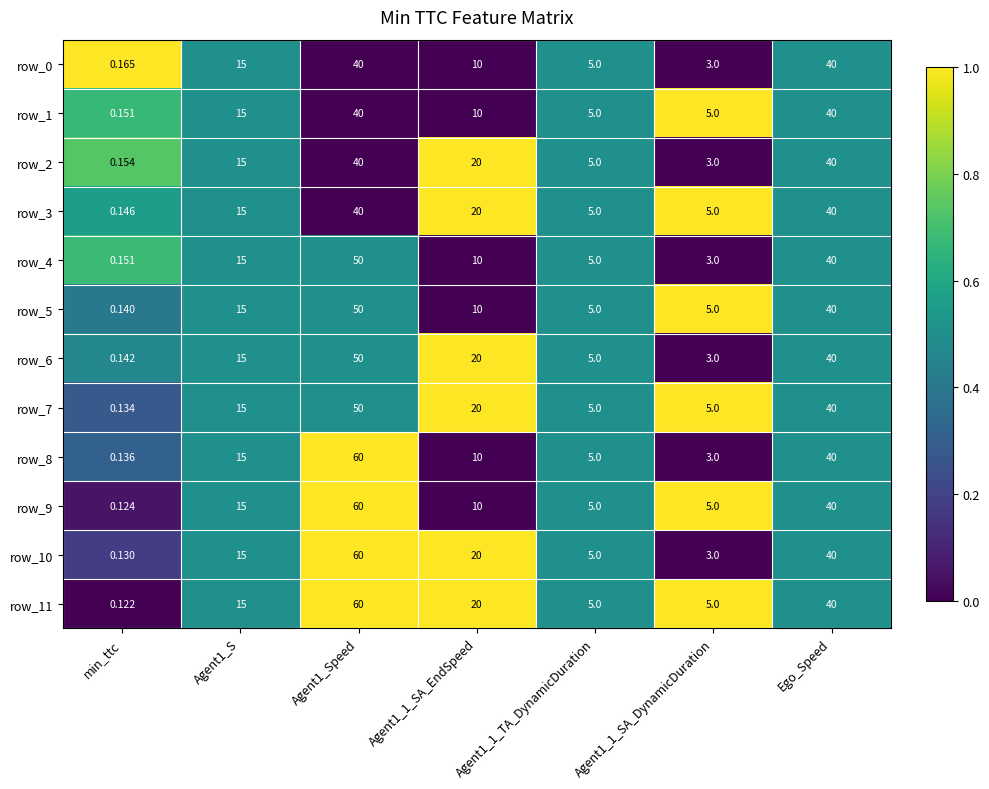

Which series has the largest total across all categories?

row_11